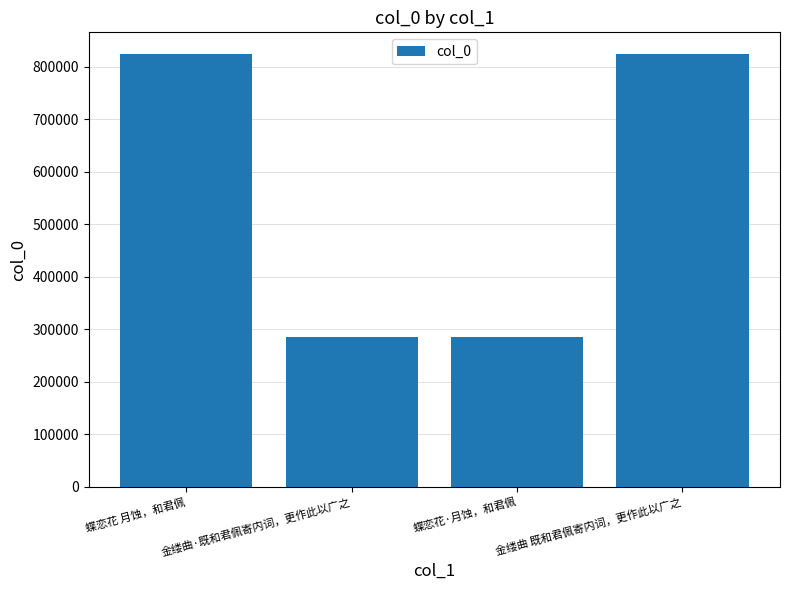

How many data points are less than 824646?

2